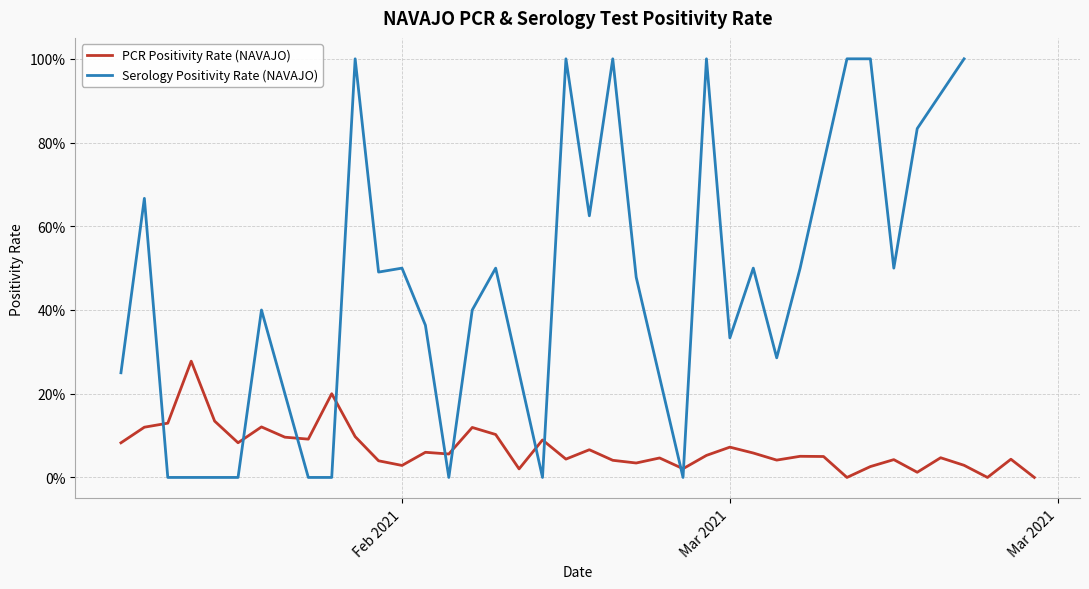

Which series has the largest range (max minus min)?

Serology Positivity Rate